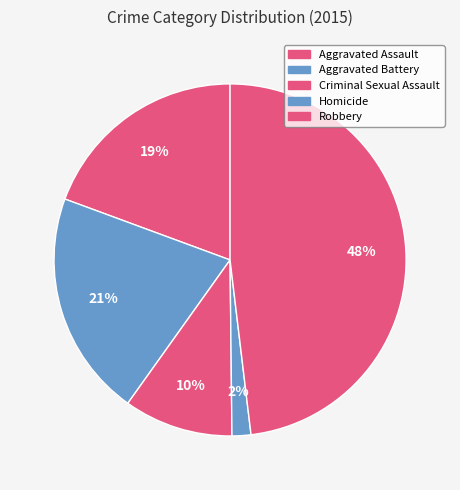

How many slices are in this pie chart?

5